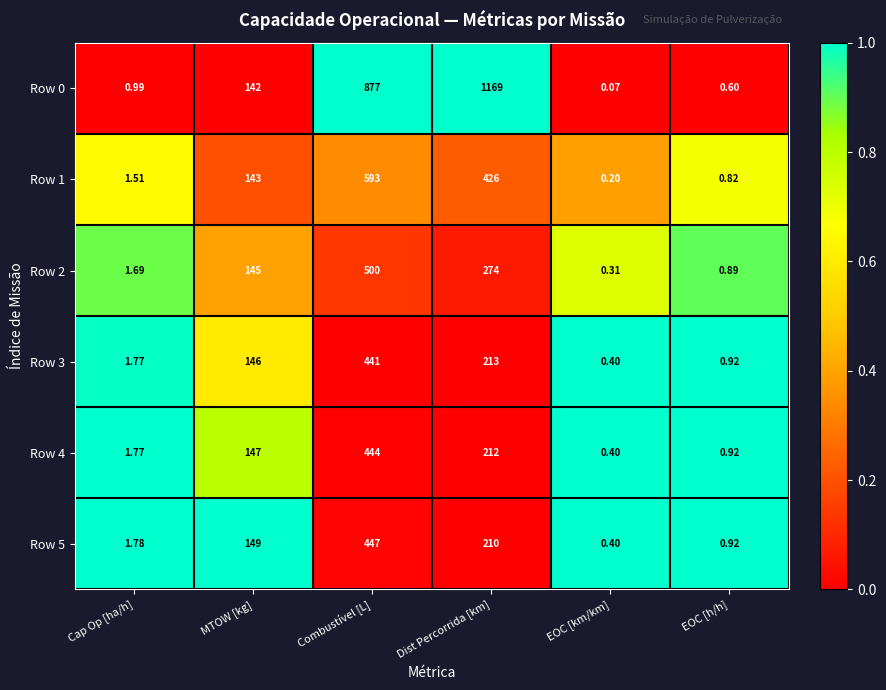

Between MTOW [kg] and EOC [h/h], which series saw the biggest shift?

Row 5